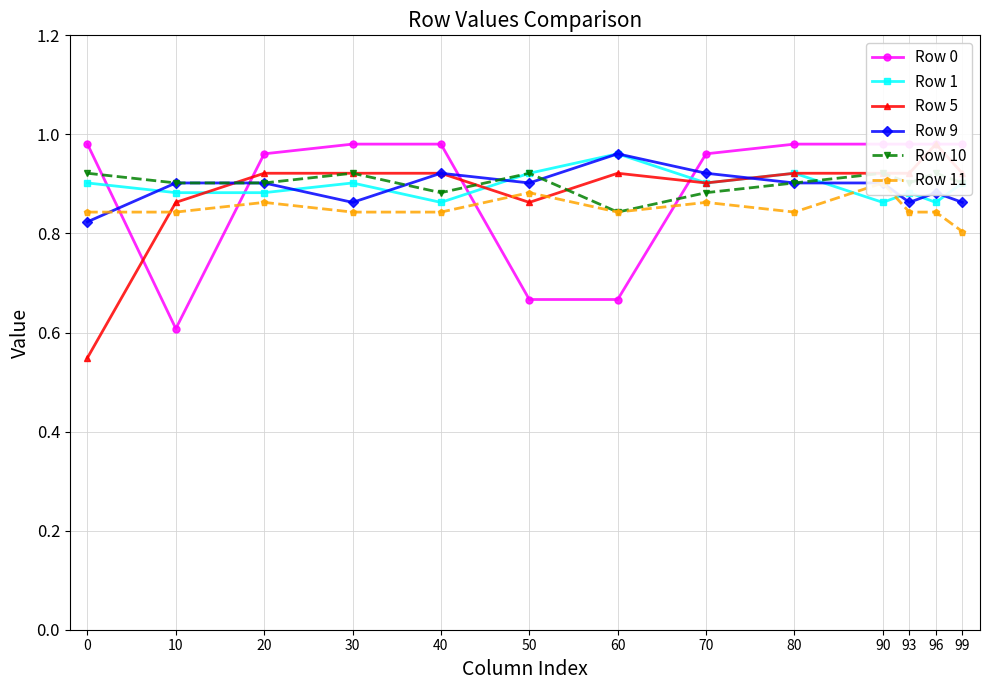

The Row 9 series shows 0.9 at 30. True or false?

True